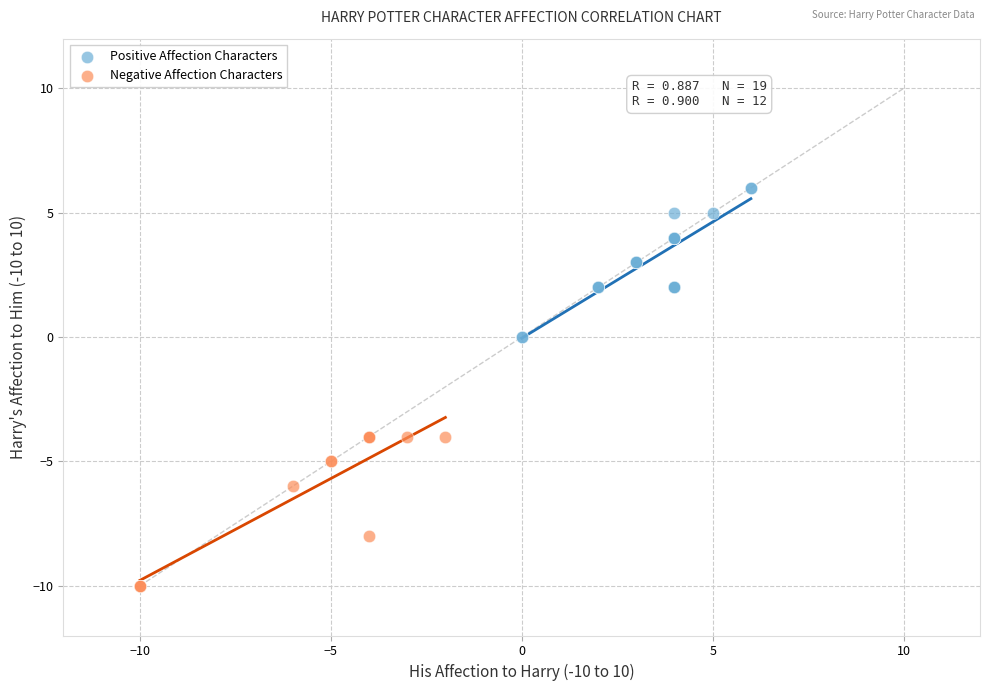

Which series contains the lowest Y value?

Negative Affection Characters